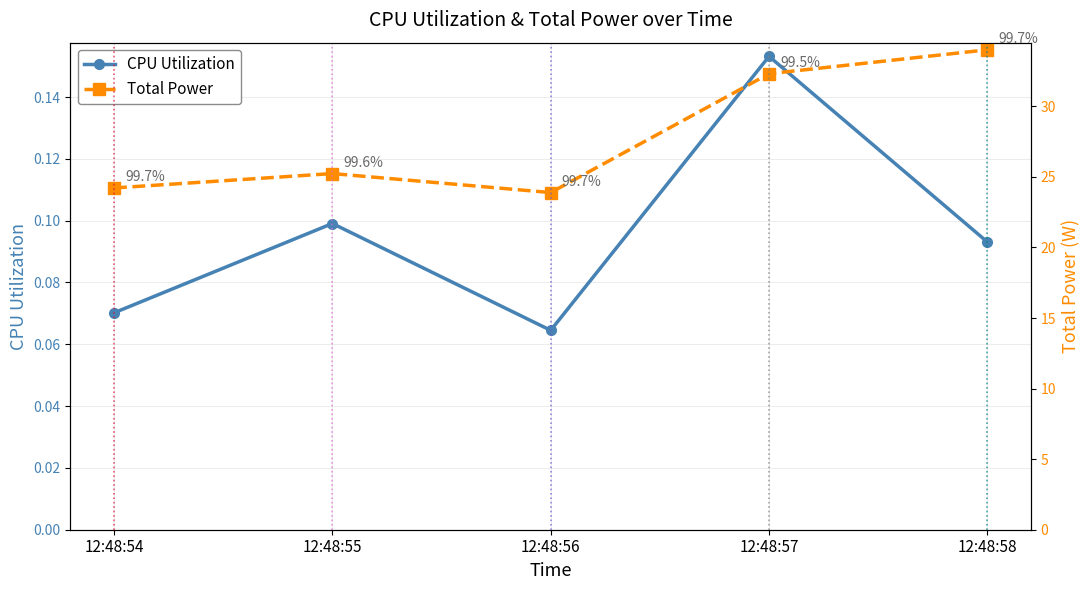

Reading left to right, list all the values displayed in this chart.

CPU Utilization: 0.1	0.1	0.1	0.2	0.1
Total Power: 24.2	25.2	23.9	32.3	34.0